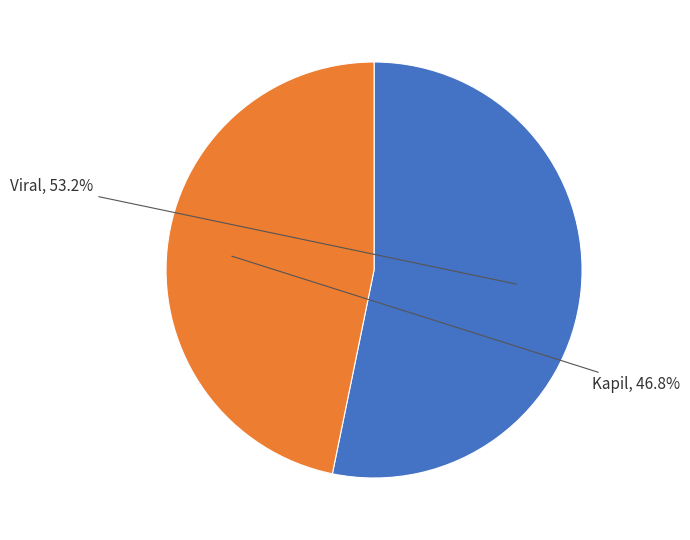

Is there any slice that represents more than half of the pie?

Yes